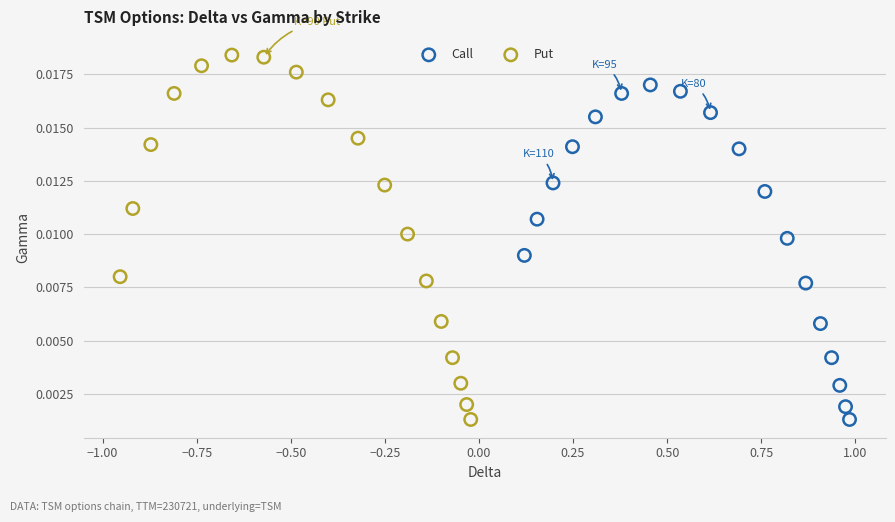

Which series has the widest spread of Y values?

Put